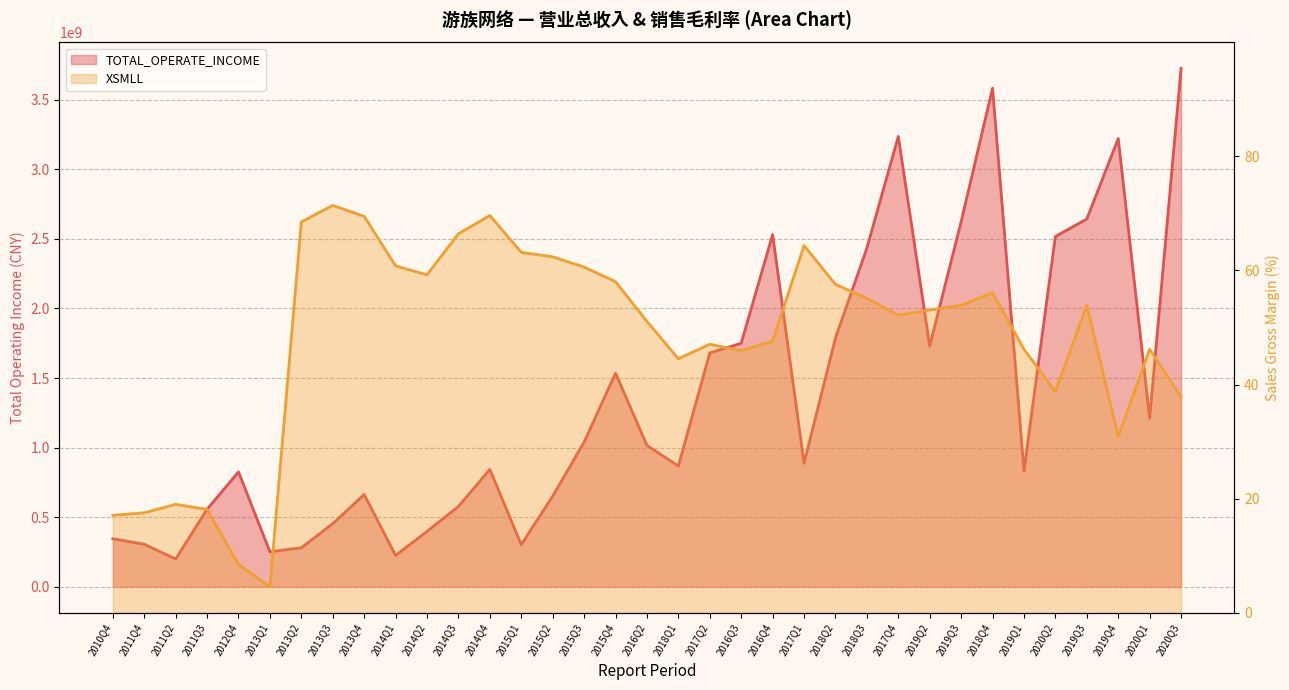

Is it true that XSMLL equals 69.5 at 2013Q4?

True